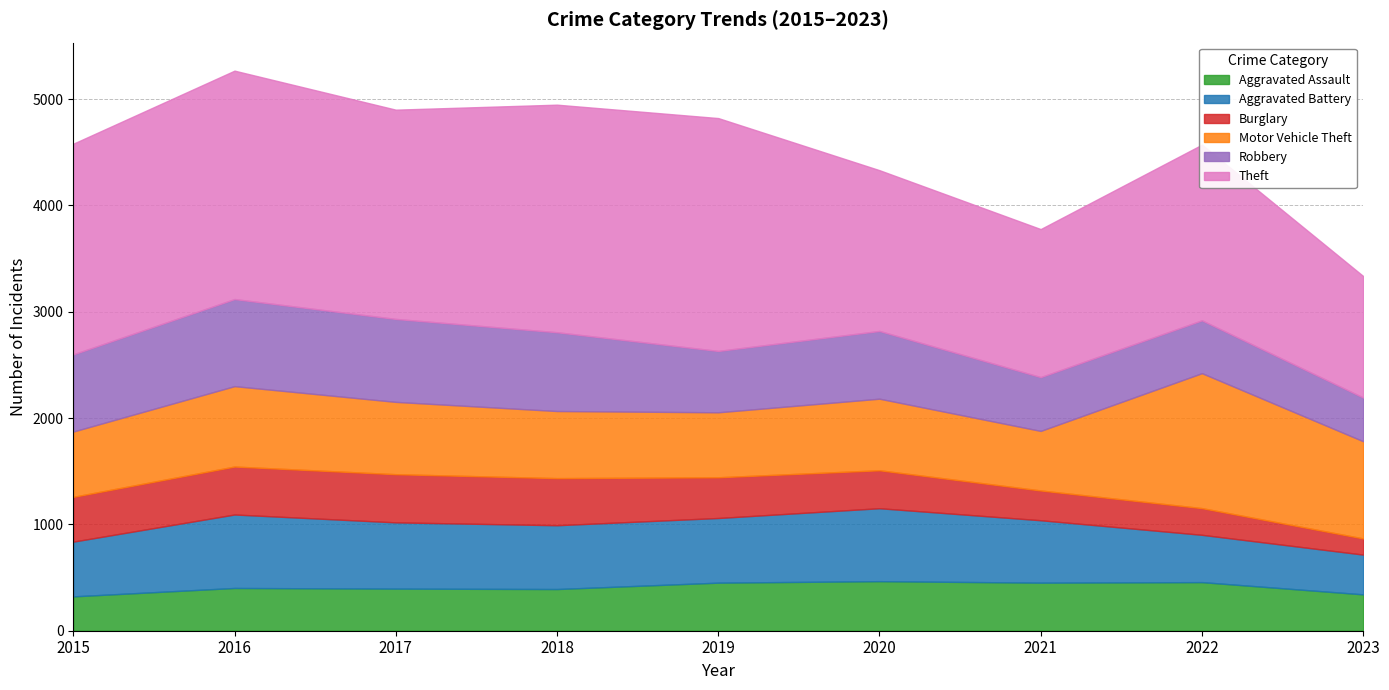

Reading left to right, transcribe all the data shown in this chart.

Aggravated Assault: 2015=323	2016=402	2017=396	2018=392	2019=452	2020=466	2021=452	2022=457	2023=342
Aggravated Battery: 2015=515	2016=691	2017=623	2018=600	2019=608	2020=686	2021=587	2022=445	2023=374
Burglary: 2015=421	2016=451	2017=453	2018=443	2019=383	2020=357	2021=280	2022=251	2023=152
Motor Vehicle Theft: 2015=614	2016=756	2017=680	2018=631	2019=611	2020=673	2021=560	2022=1269	2023=914
Robbery: 2015=726	2016=819	2017=780	2018=741	2019=577	2020=637	2021=506	2022=497	2023=411
Theft: 2015=1981	2016=2148	2017=1968	2018=2140	2019=2190	2020=1512	2021=1392	2022=1652	2023=1143